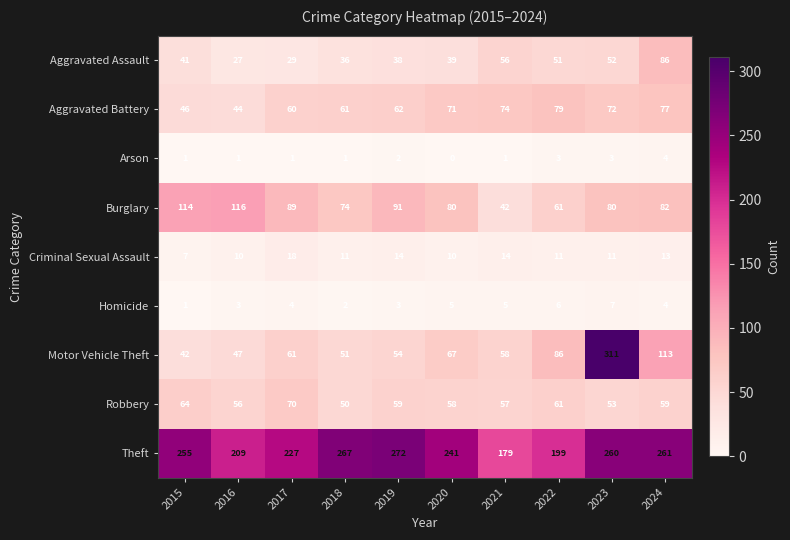

How many series are shown in this chart?

9